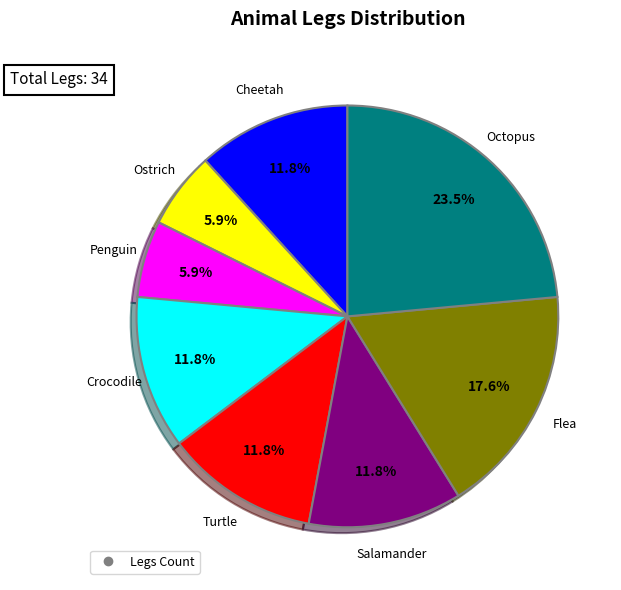

Count the number of slices in the pie.

8